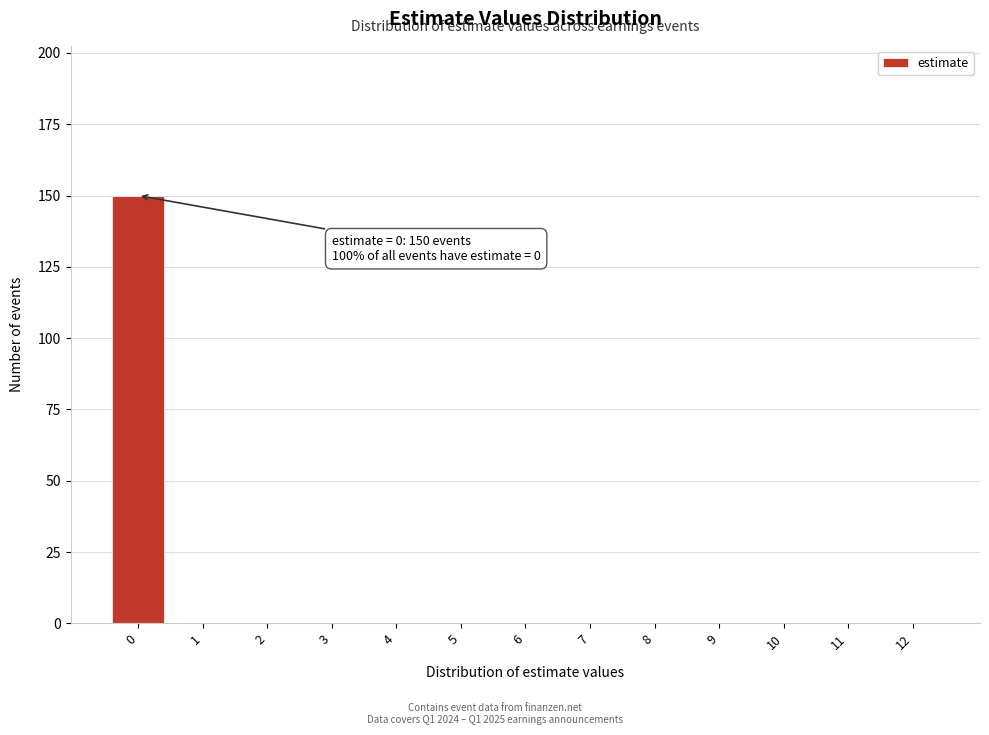

Reading left to right, what are all the values shown in this chart?

0=150	1=0	2=0	3=0	4=0	5=0	6=0	7=0	8=0	9=0	10=0	11=0	12=0